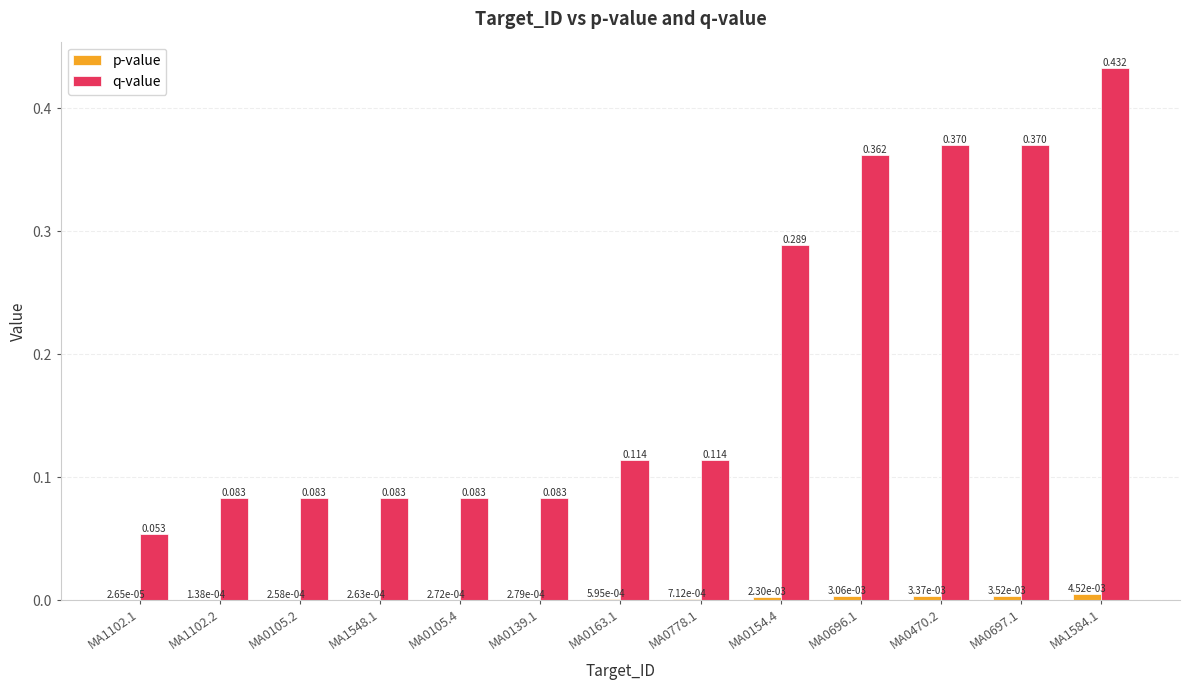

Count the number of data series in this chart.

2